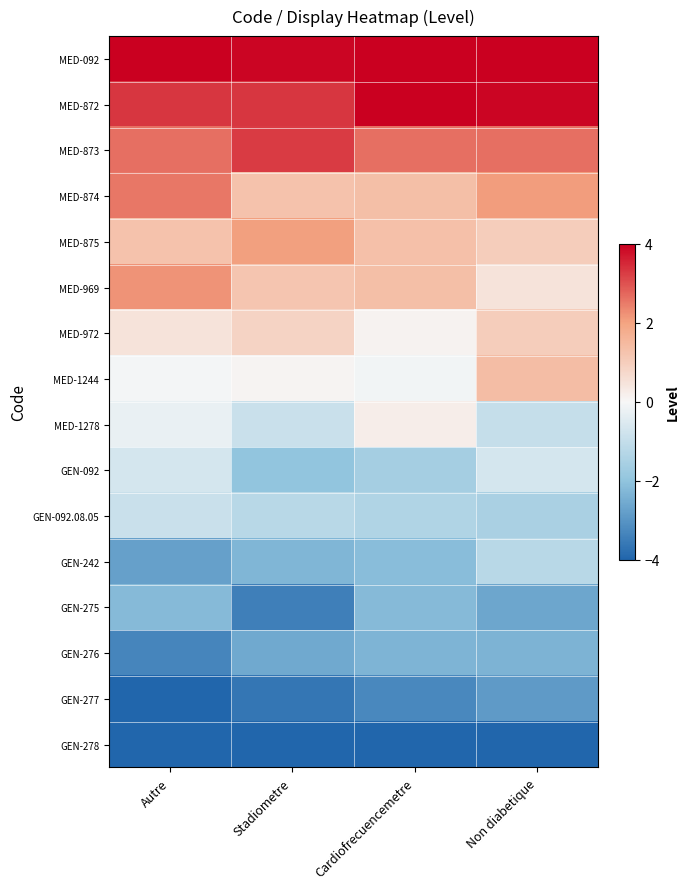

How many distinct data groups are displayed?

16